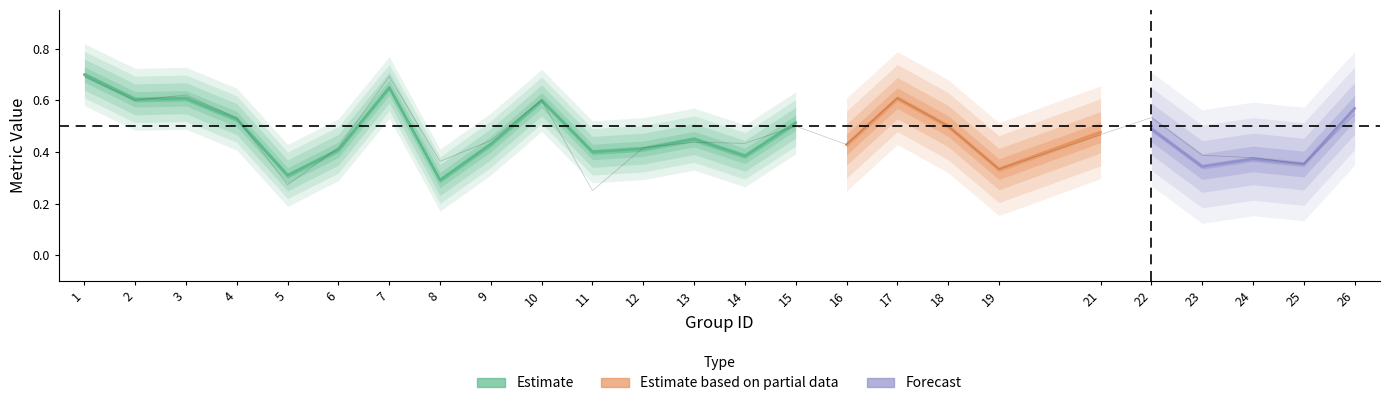

True or false: kappa and f1 intersect in this chart.

False